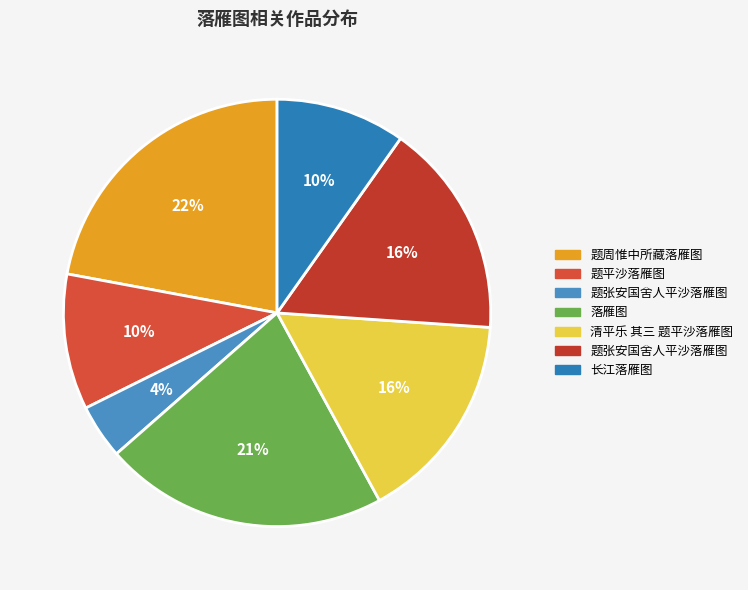

Which slice is the largest?

题周惟中所藏落雁图